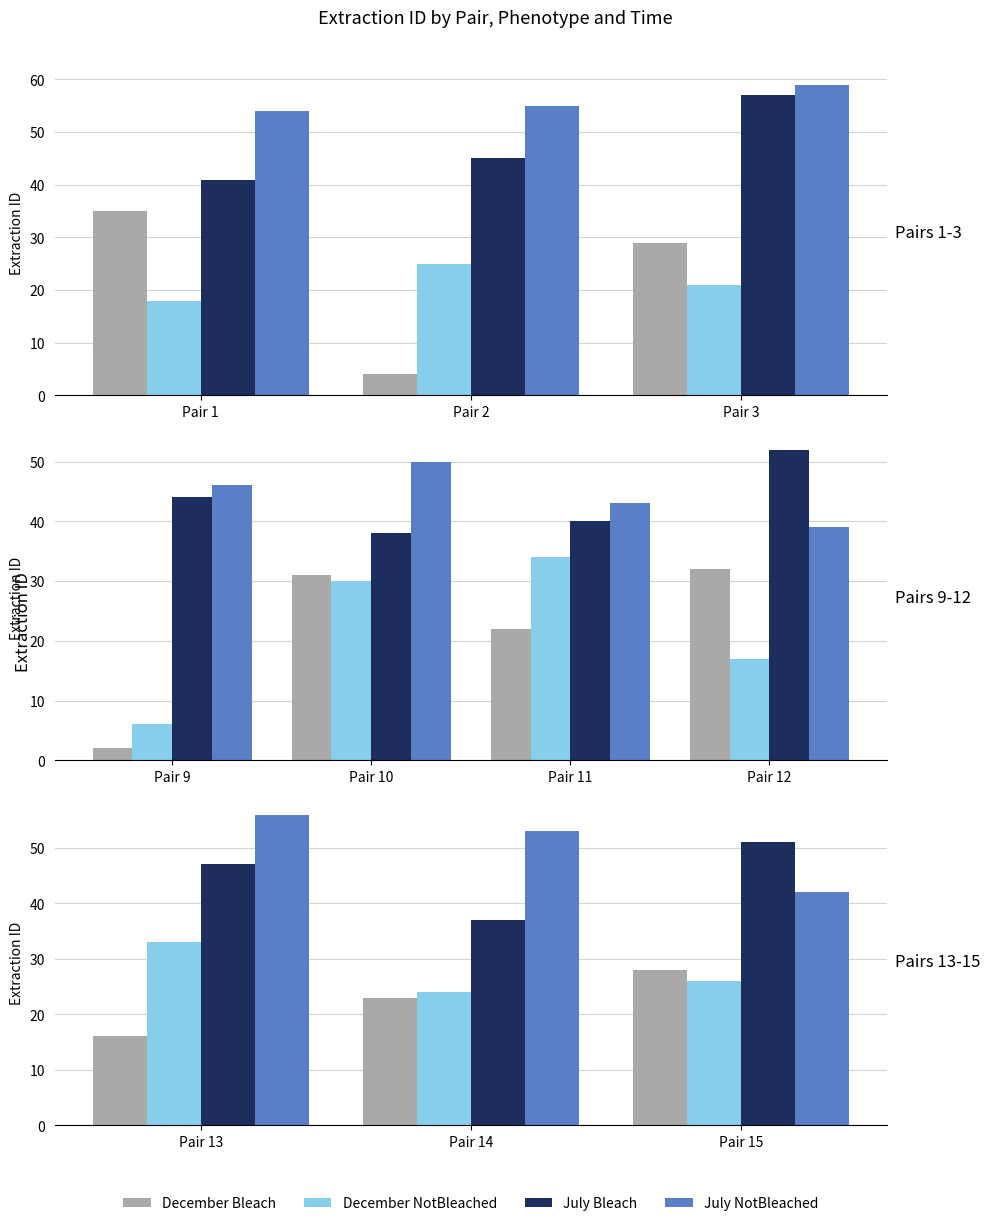

The value of December NotBleached at Pair 13 is 53. True or false?

False